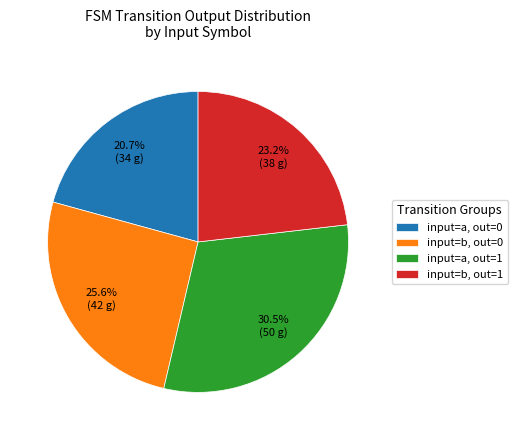

Is there any slice that represents more than half of the pie?

No